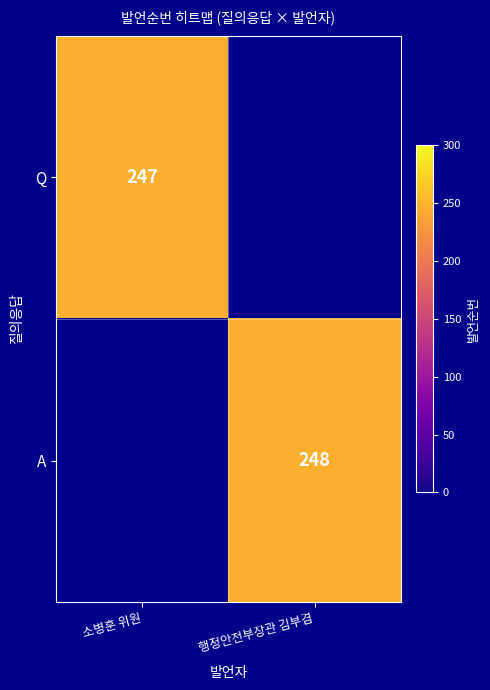

Is the value of A at 행정안전부장관 김부겸 greater than the value of Q at 소병훈 위원?

Yes